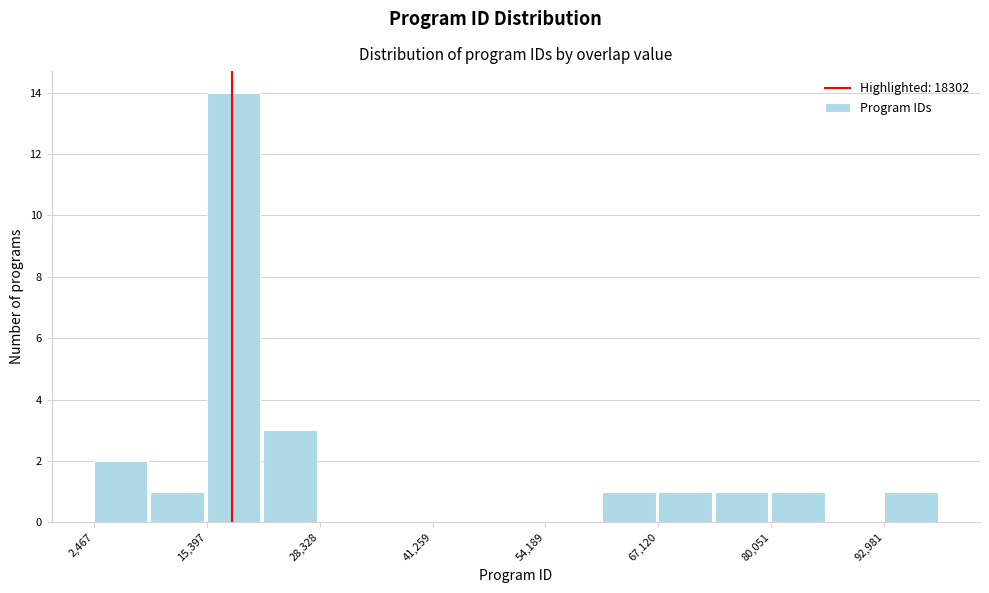

Read against the x-axis, roughly where is the centre of the tallest bar?

18000